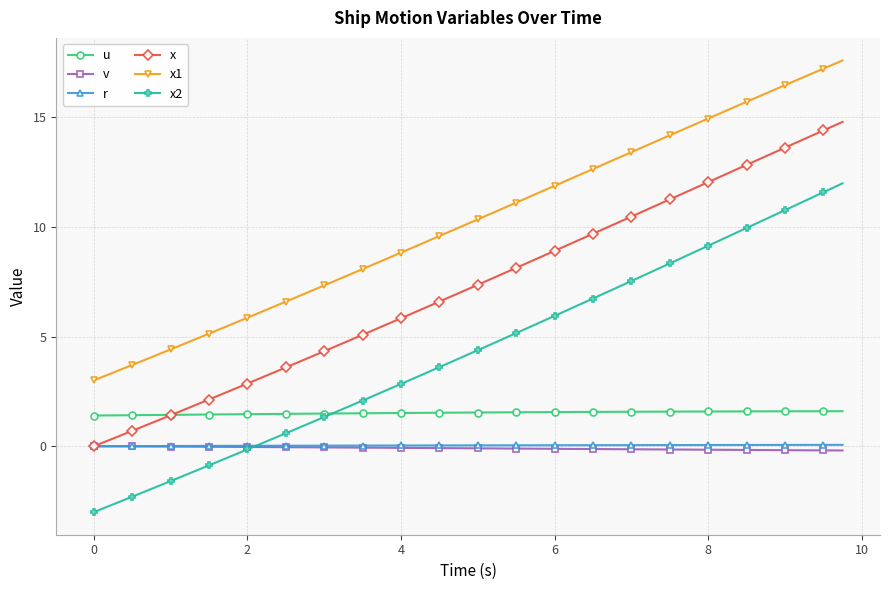

What is the difference between the maximum and second lowest values in the u series?

0.2